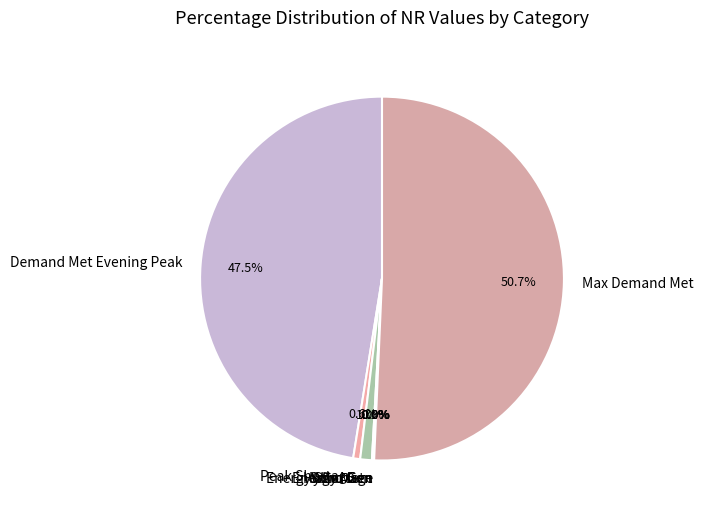

Which slice is the largest?

Max Demand Met